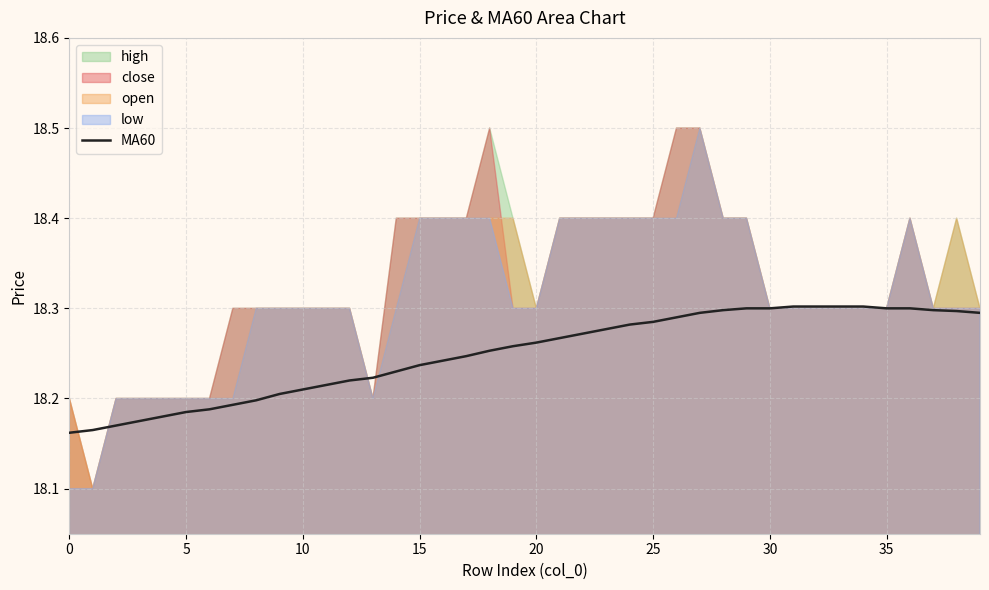

What is the difference between the maximum and second lowest values?

0.1